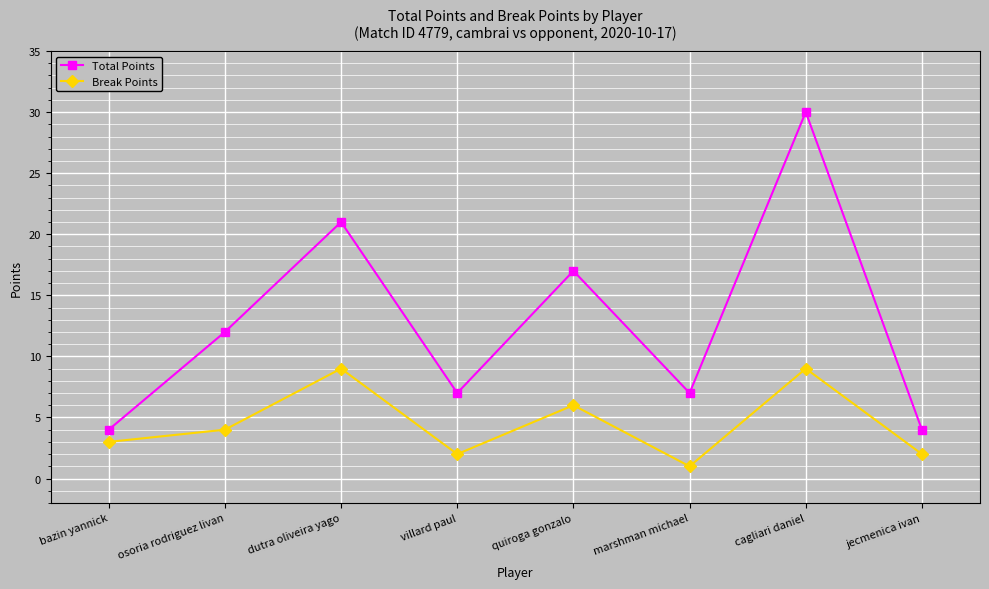

The Total Points series shows 12 at marshman michael. True or false?

False